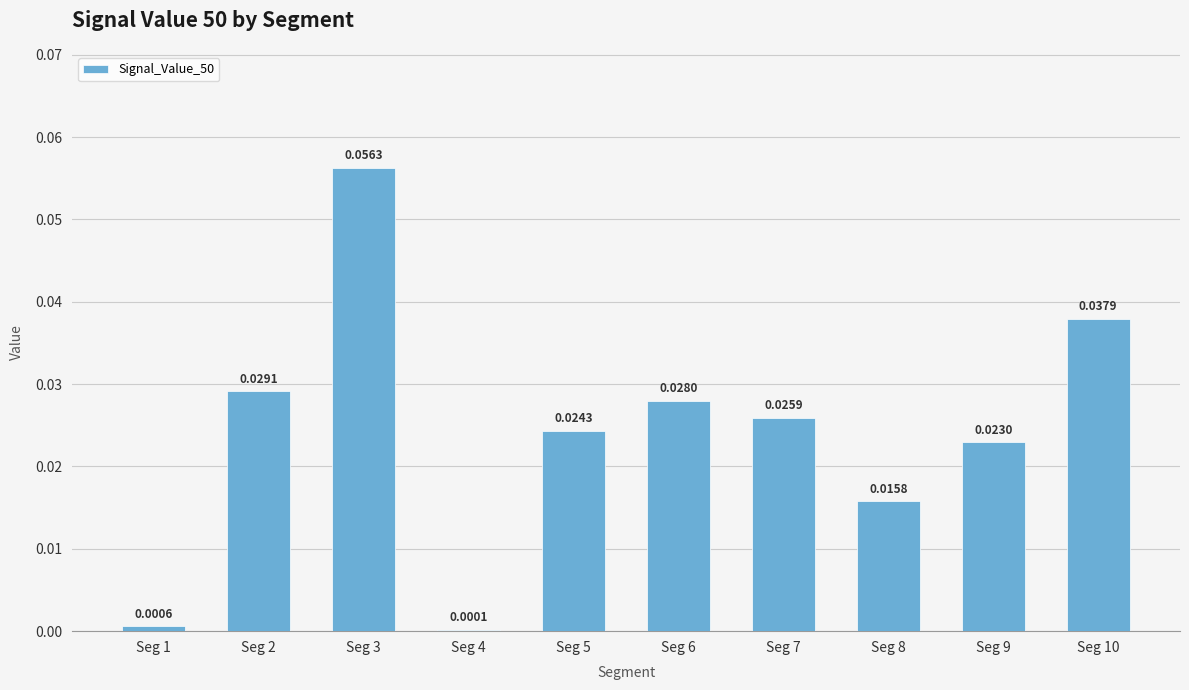

Which has a higher value, Seg 9 or Seg 5?

Seg 5